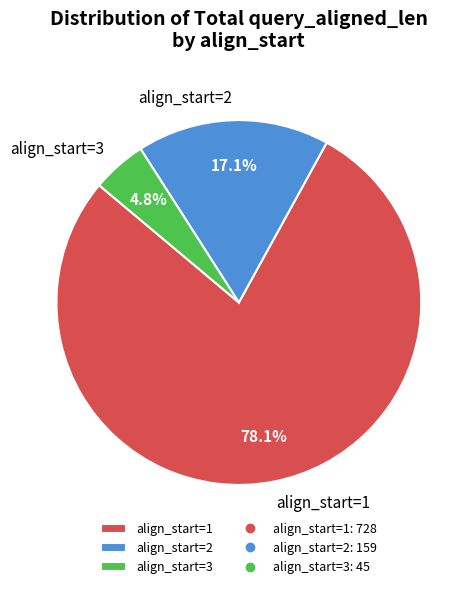

Is align_start=3 the majority of the pie?

No